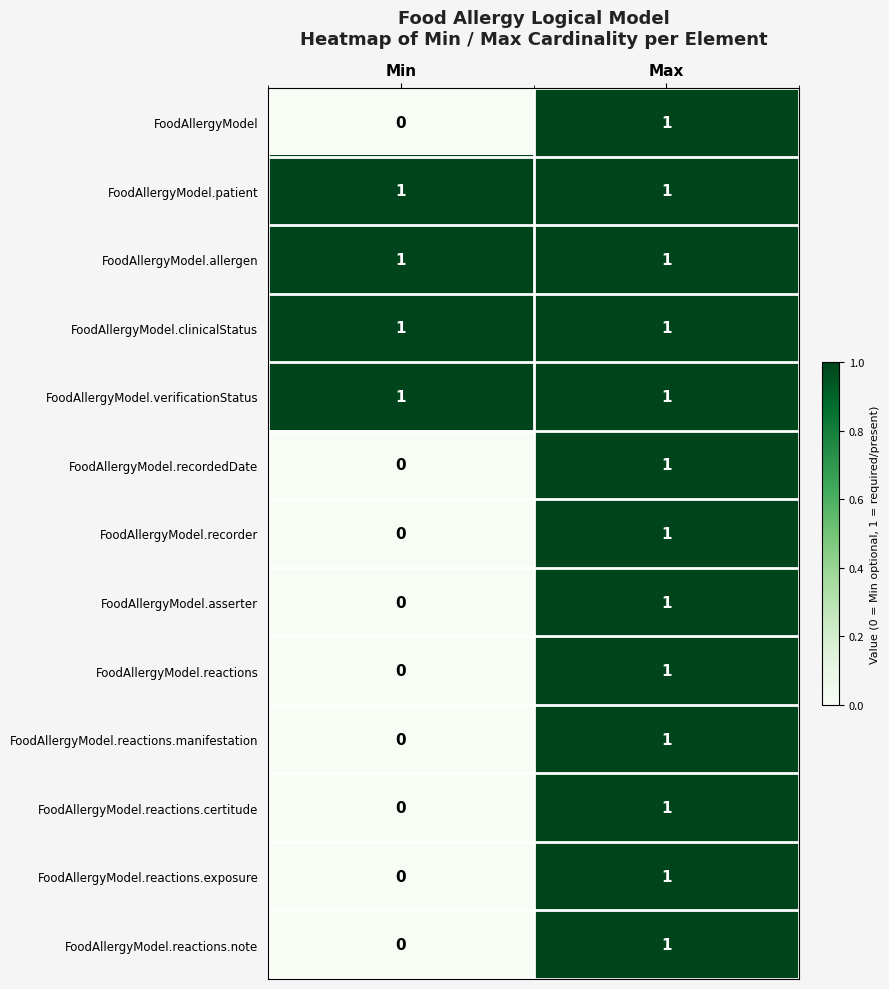

At which category is the sum across all series the highest?

Max